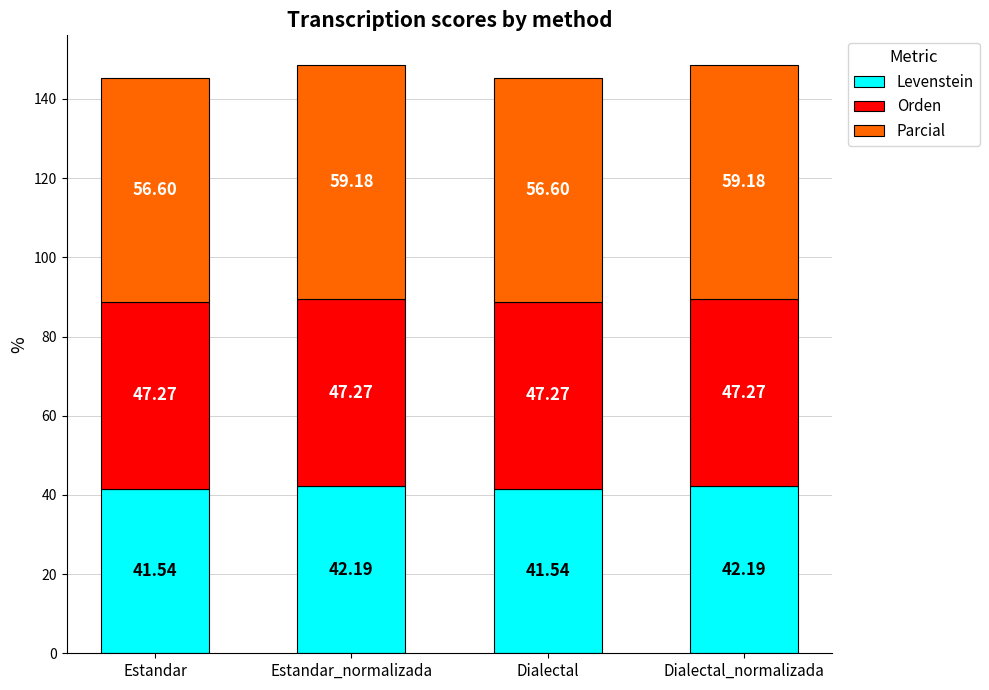

The value of Levenstein at Estandar is 12.3. True or false?

False